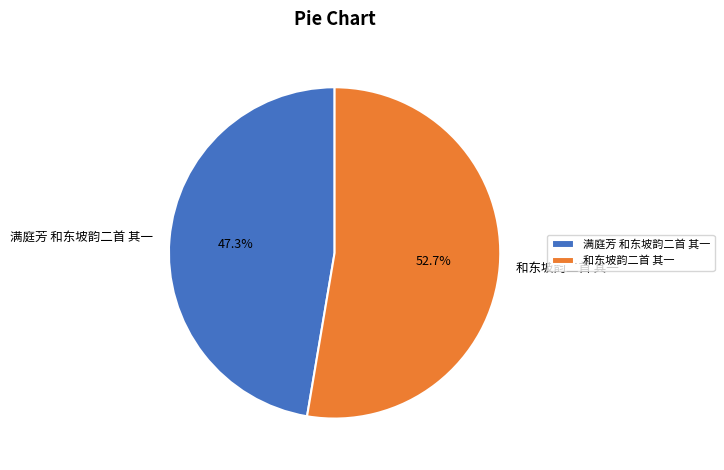

How many slices are in this pie chart?

2